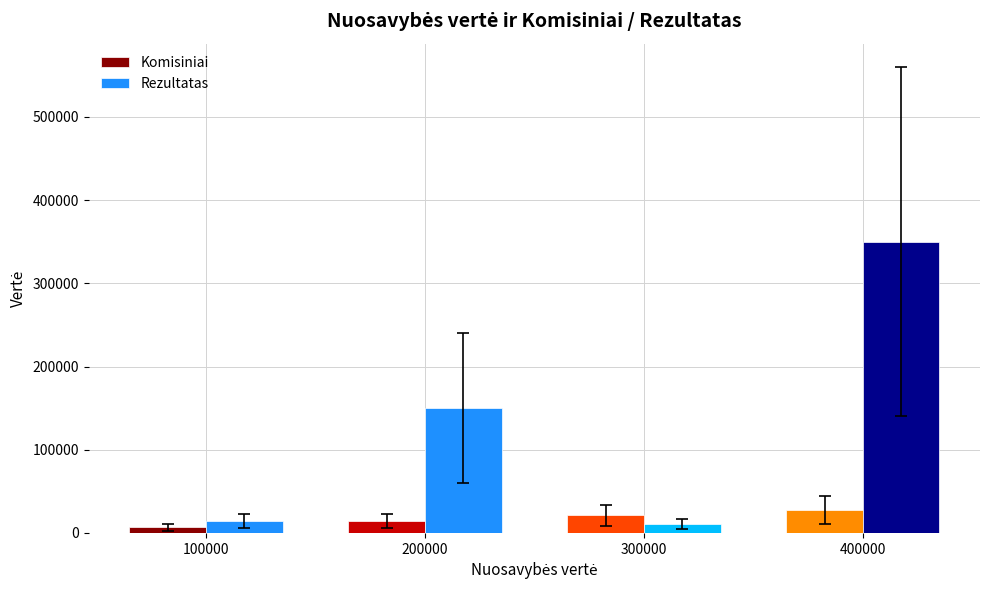

Reading left to right, extract all data points from this chart.

Komisiniai: 7000	14000	21000	28000
Rezultatas: 14000	150000	10500	350000